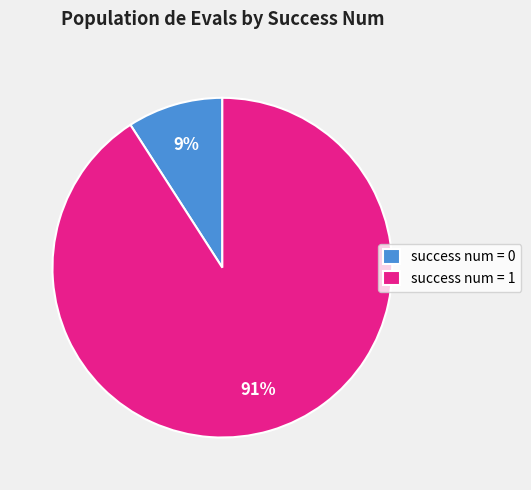

To the nearest percent, what portion does success num = 1 represent?

91%